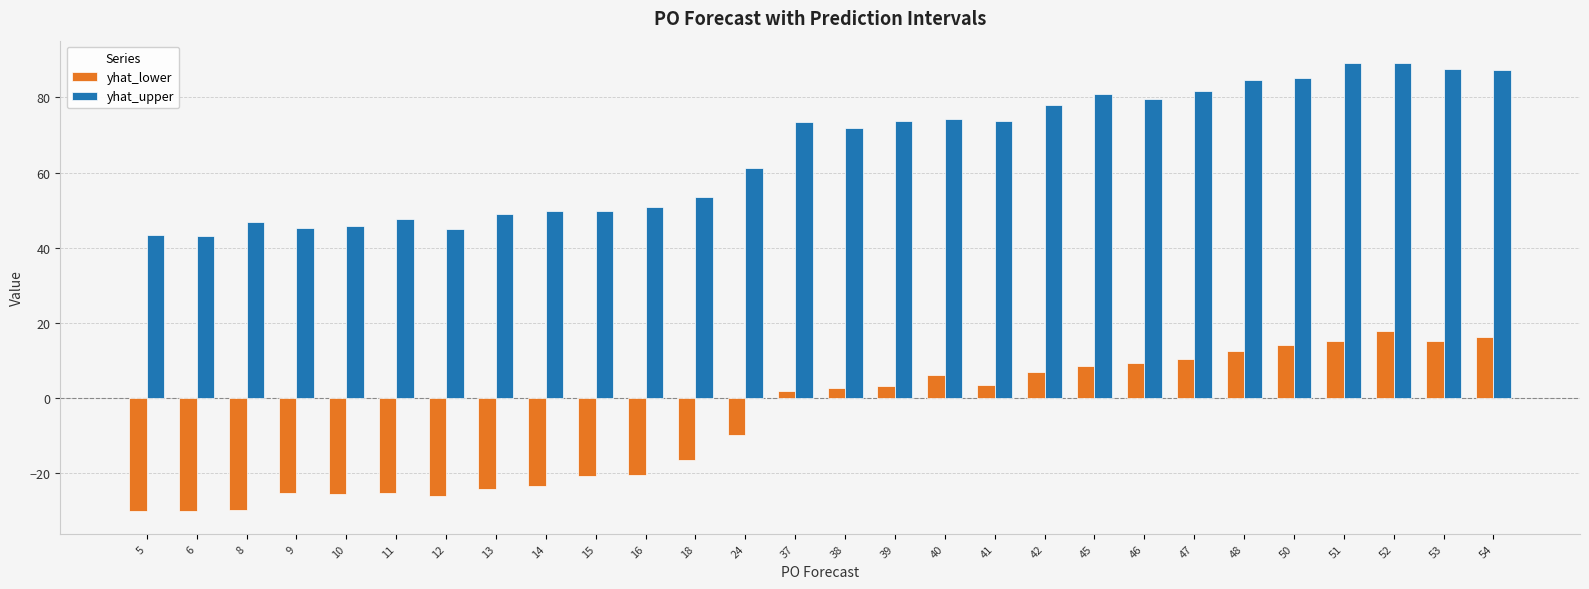

Does the chart contain stacked bars?

No